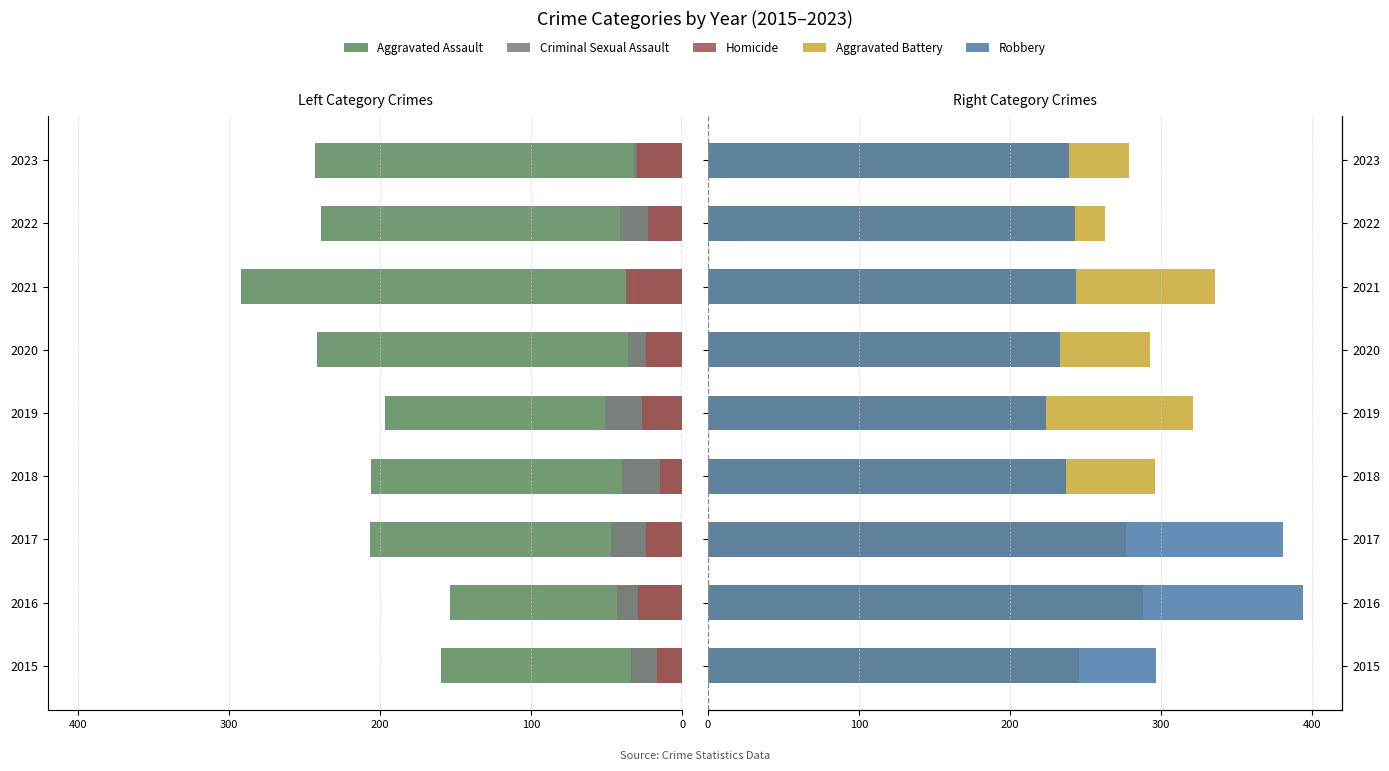

Is it true that Criminal Sexual Assault equals -32 at 2023?

True